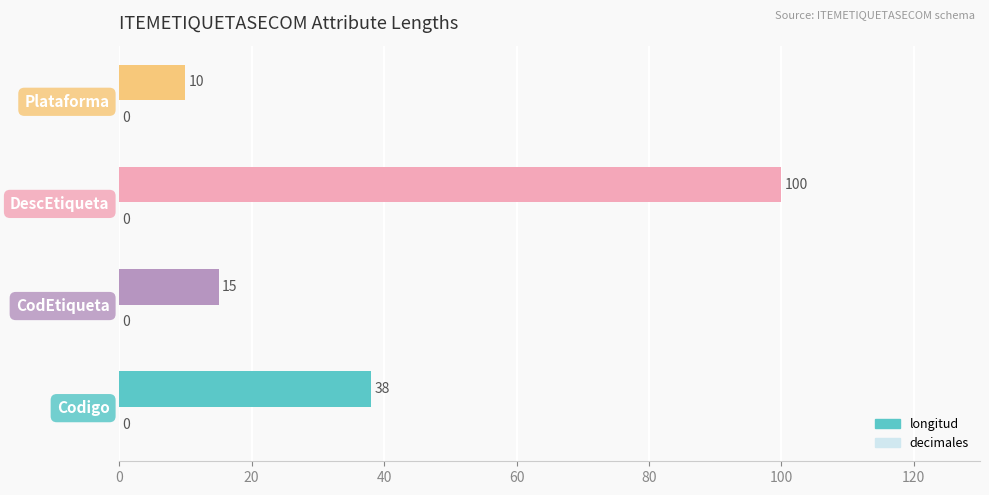

Where is the data nearest to the value 55?

Codigo